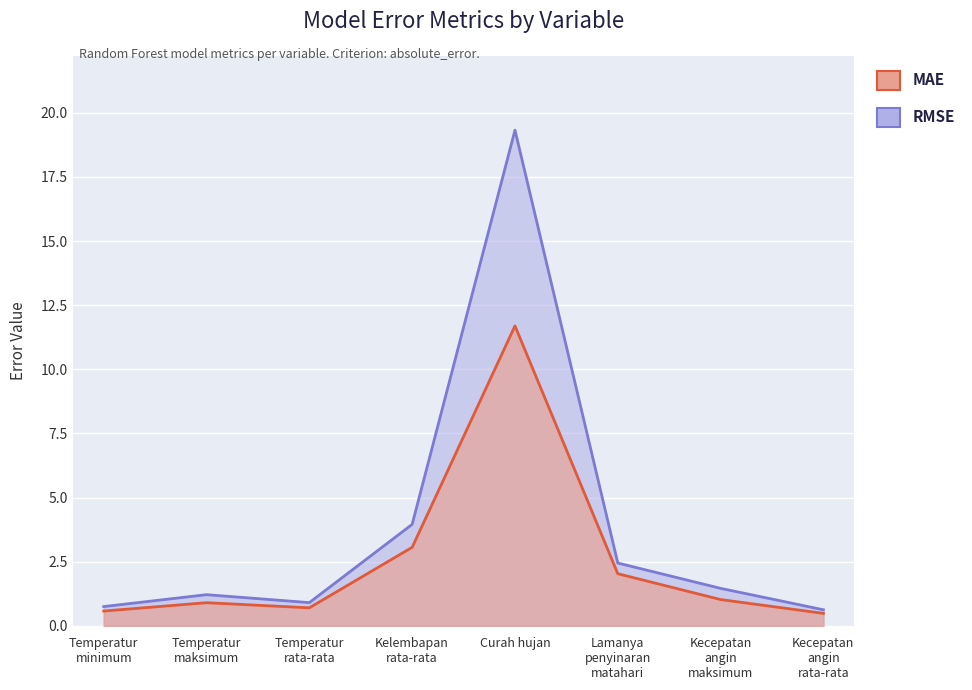

What is the label of the 4th point from the left?

Kelembapan rata-rata